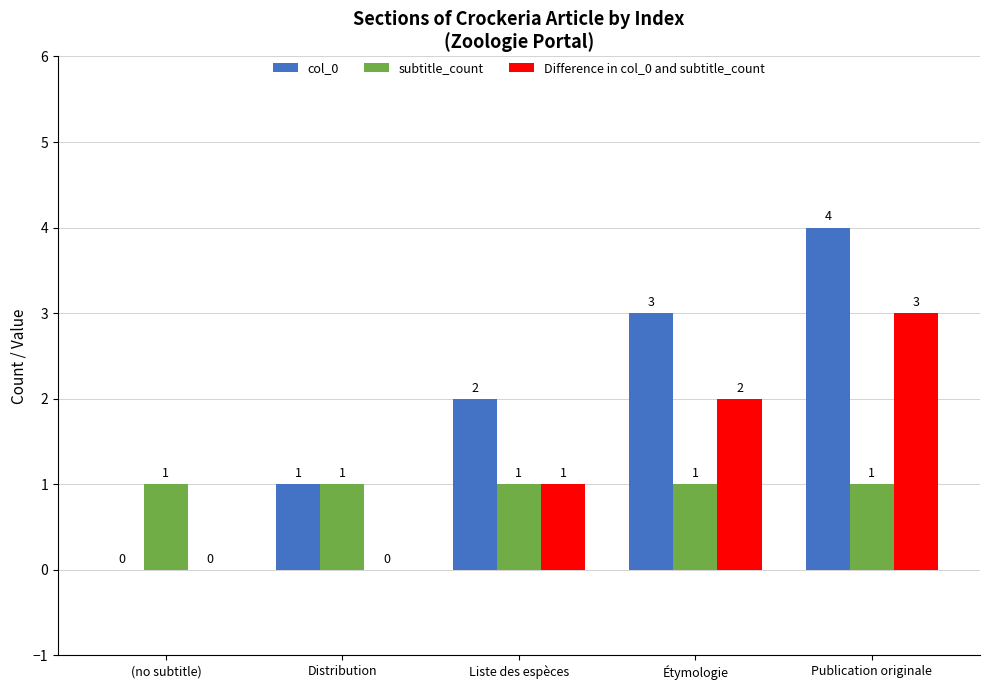

The value of subtitle_count at (no subtitle) is 1. True or false?

True